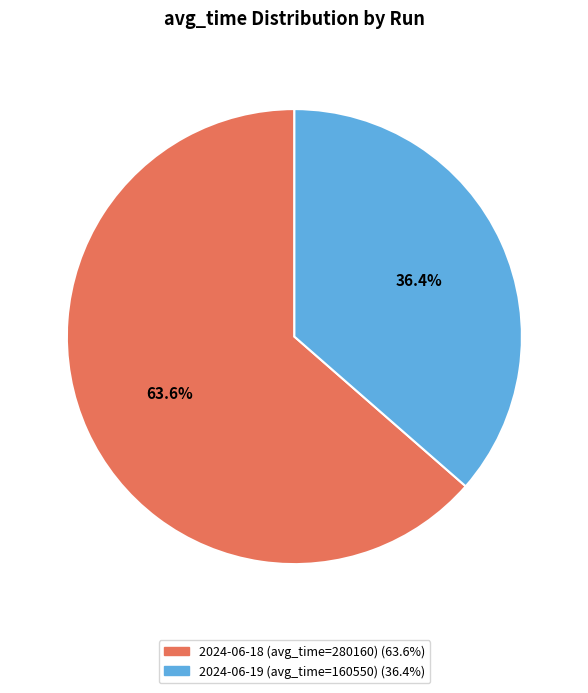

Rank the categories by value from highest to lowest.

2024-06-18 (avg_time=280160), 2024-06-19 (avg_time=160550)